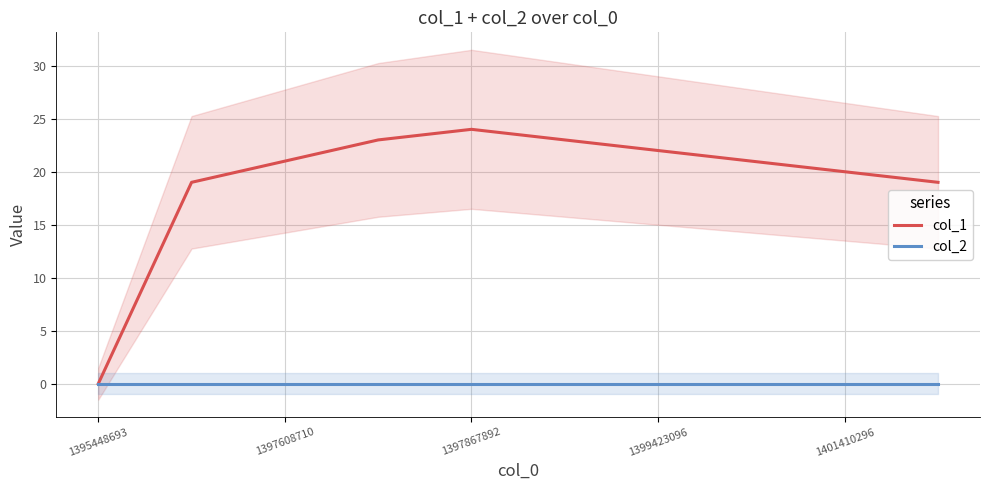

Is it true that col_1 equals 22 at 1399423096?

True